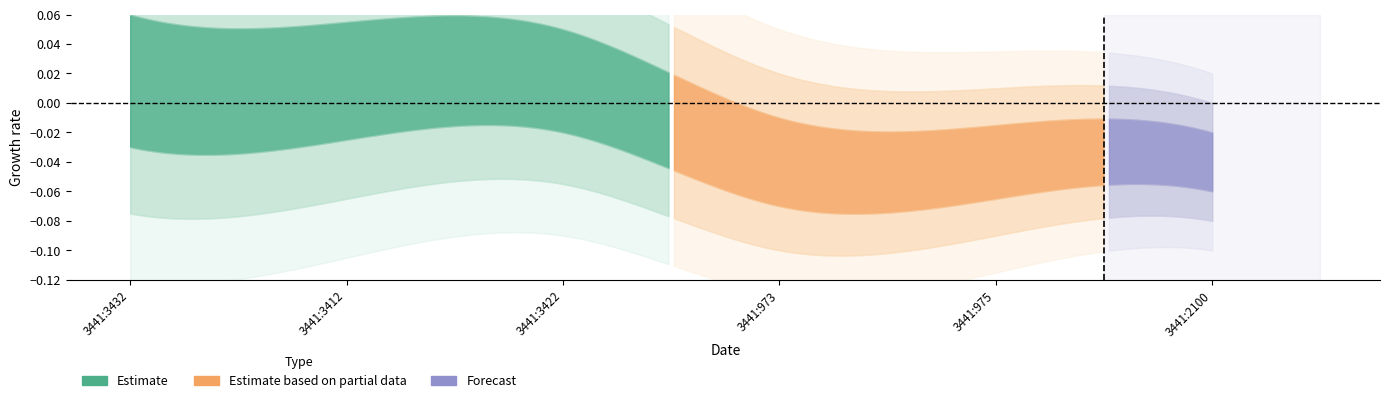

Where is the data nearest to the value 0?

3441:973